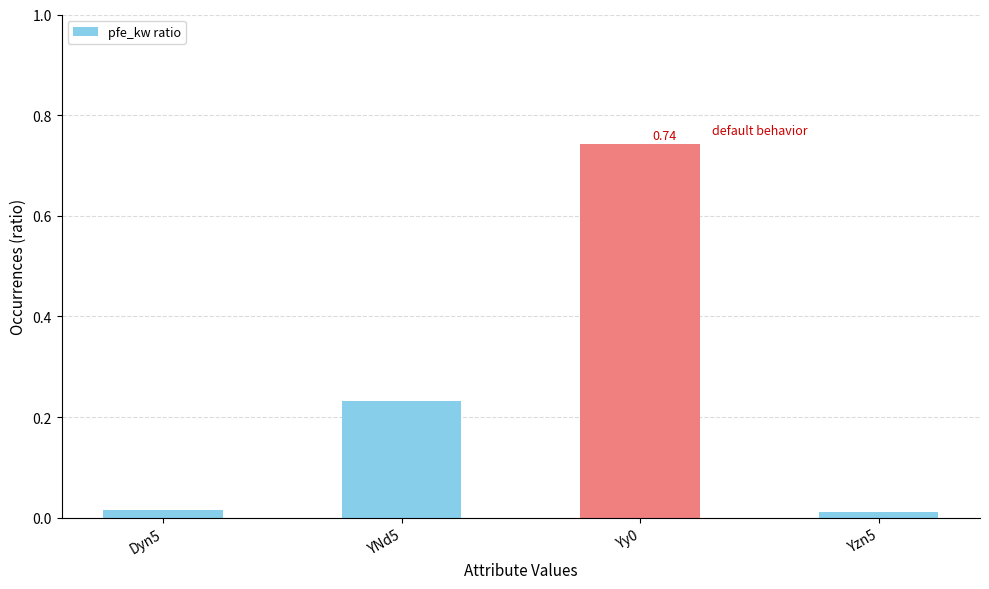

What is the sum of all values?

1.0